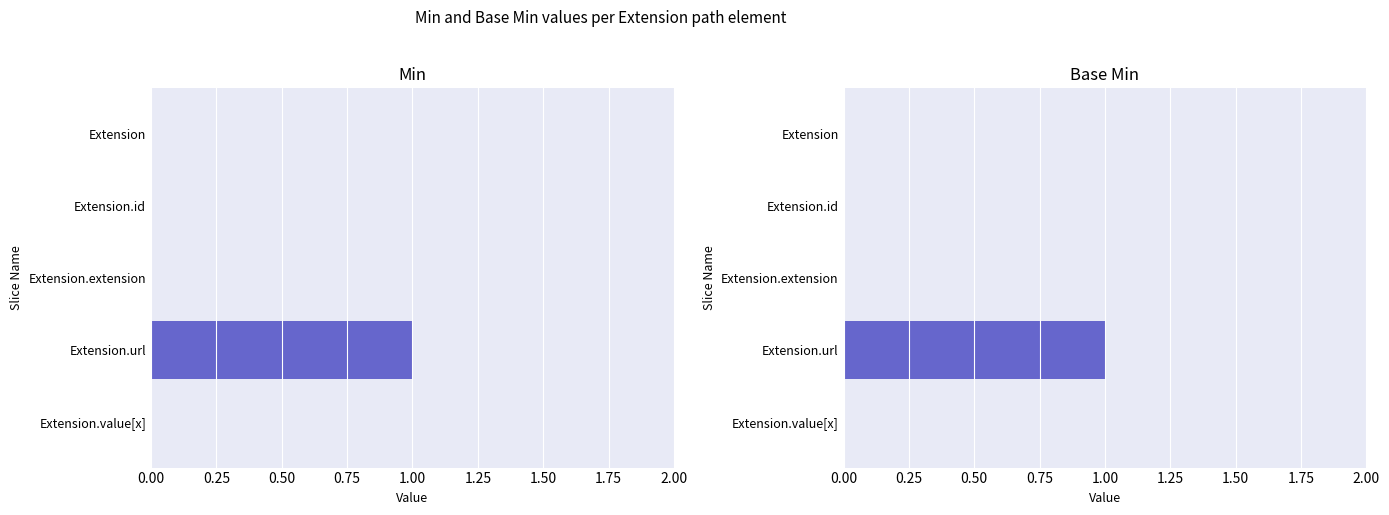

What are all the series names shown in the legend?

Min, Base Min